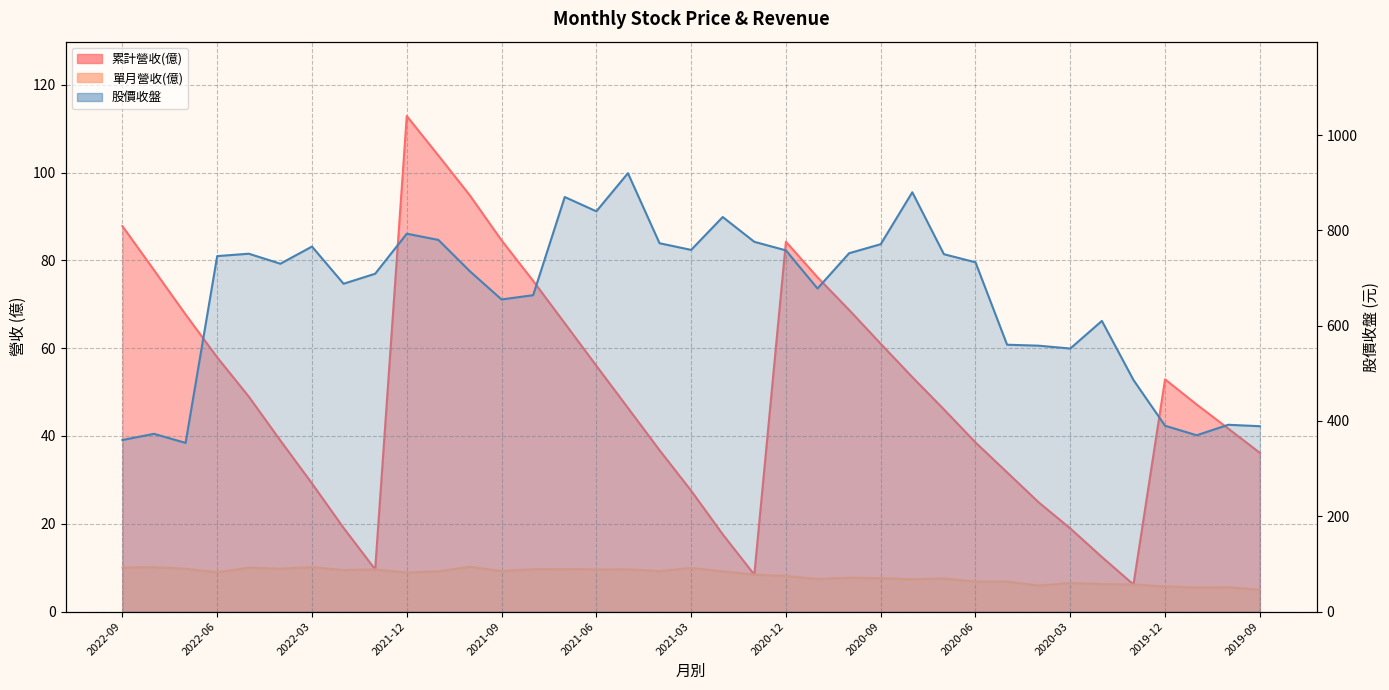

How many values are below 730?

18